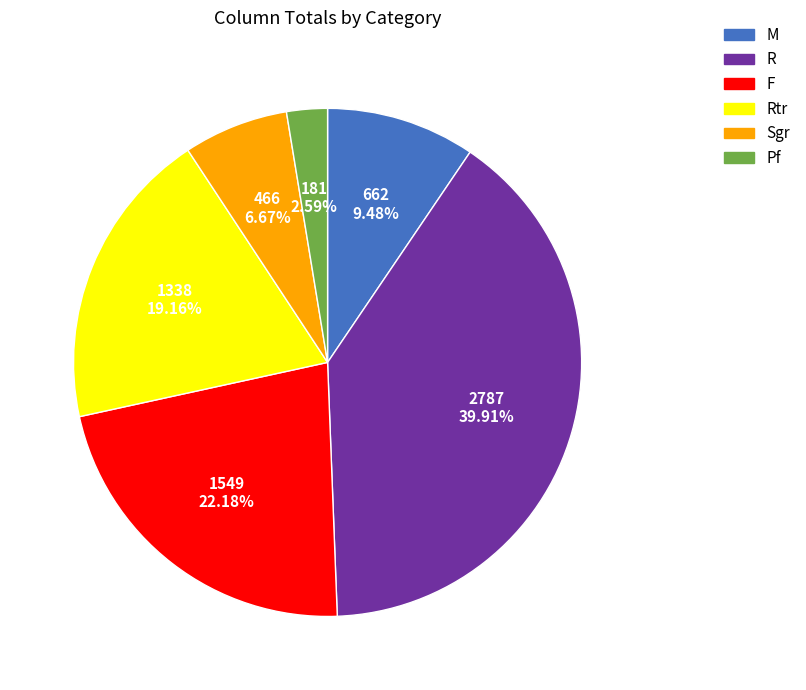

Approximately how many times larger is the value at R compared to Rtr?

2.1